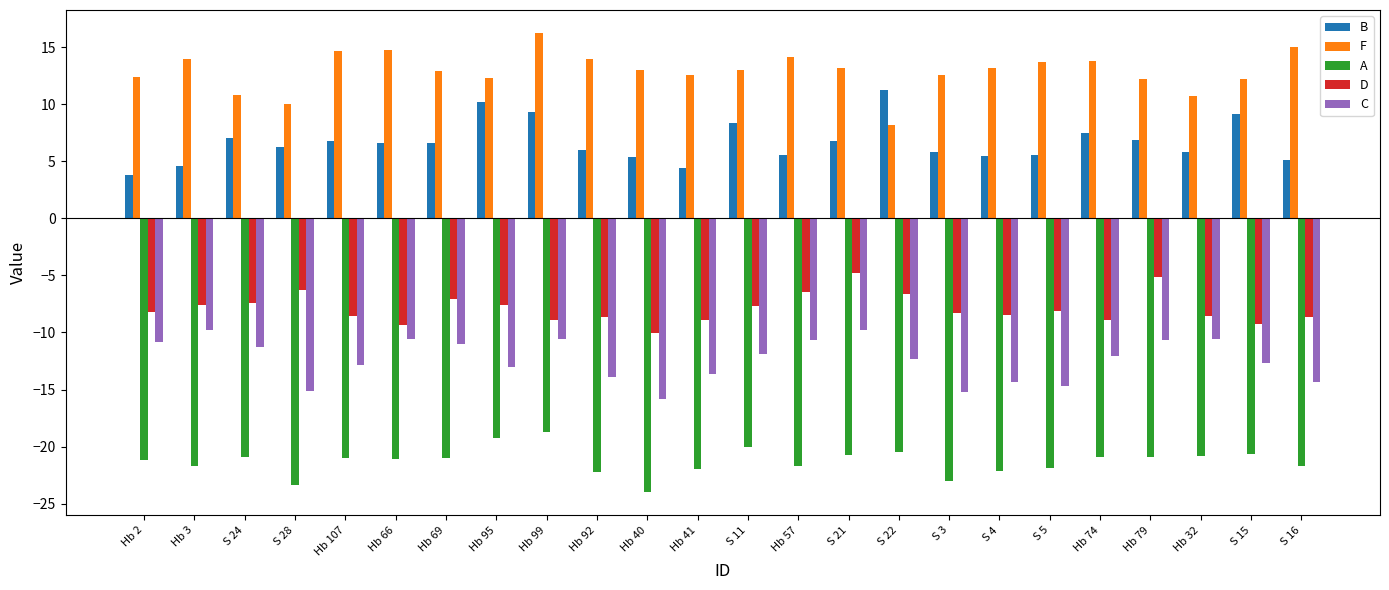

How many categories are shown in the chart?

24